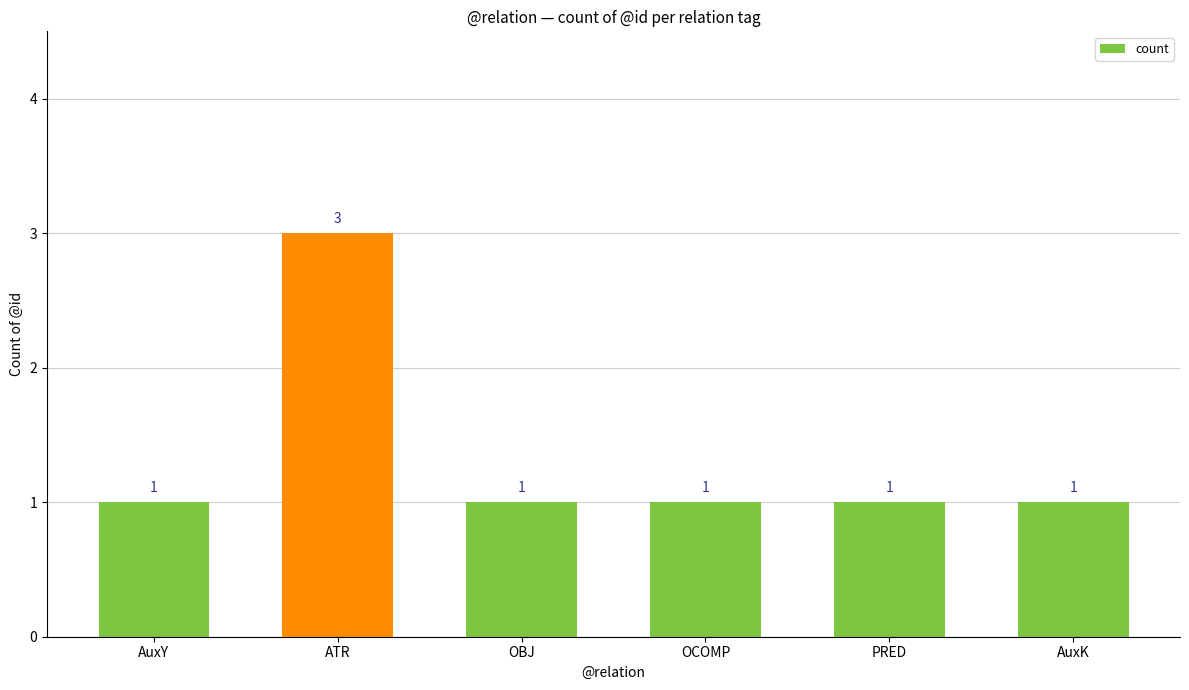

What is the sum of all values?

8